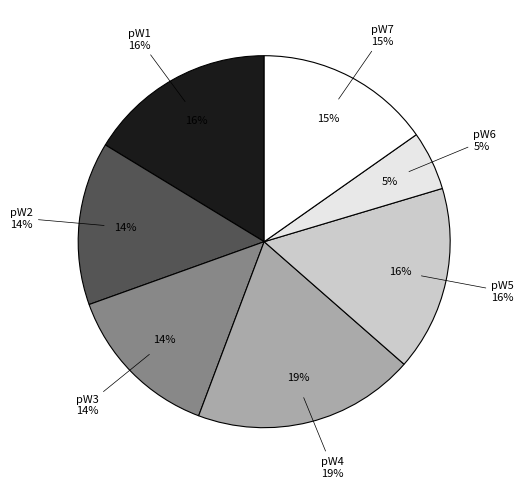

Does any single category account for the majority?

No